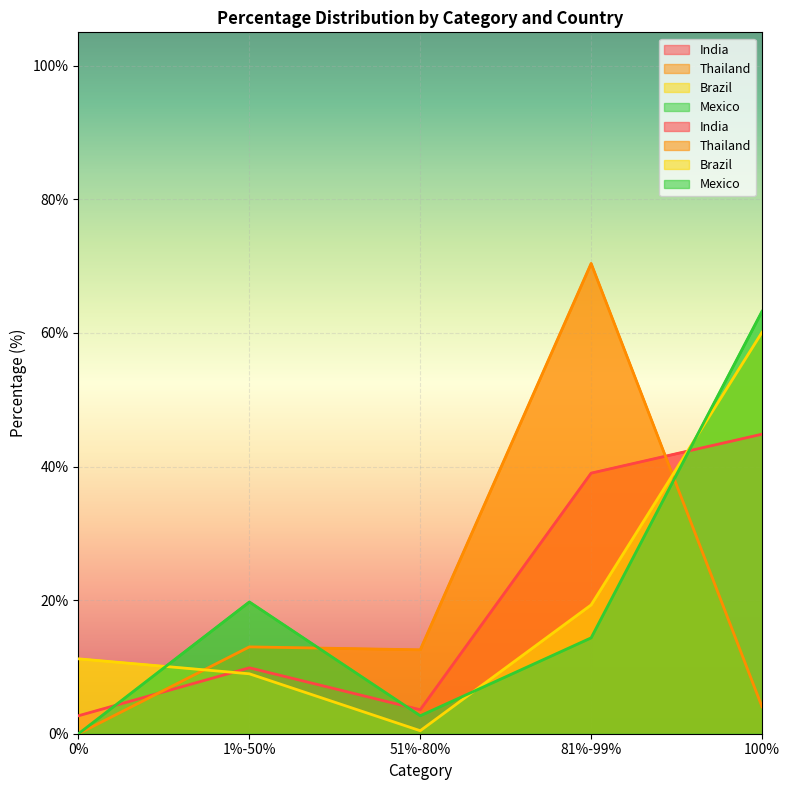

Rank the series by their maximum value, from lowest to highest.

India, Brazil, Mexico, Thailand